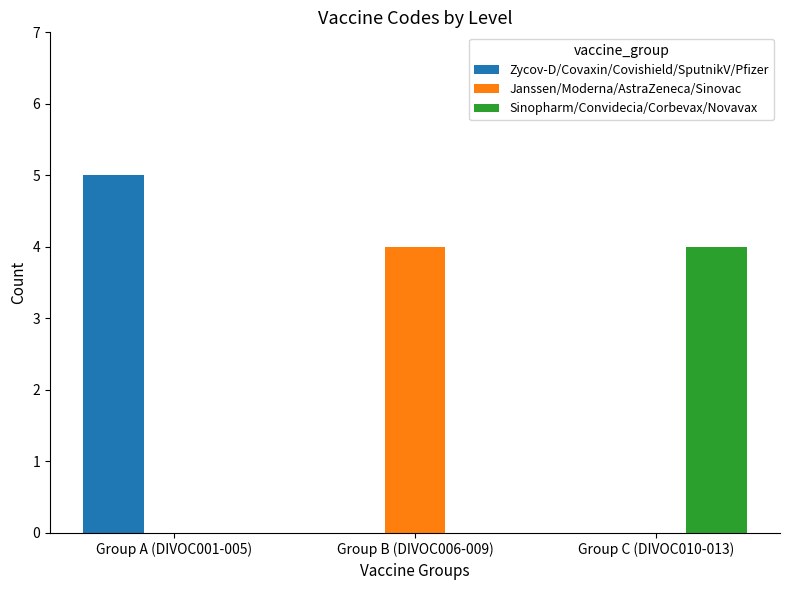

What is the greatest value displayed?

5